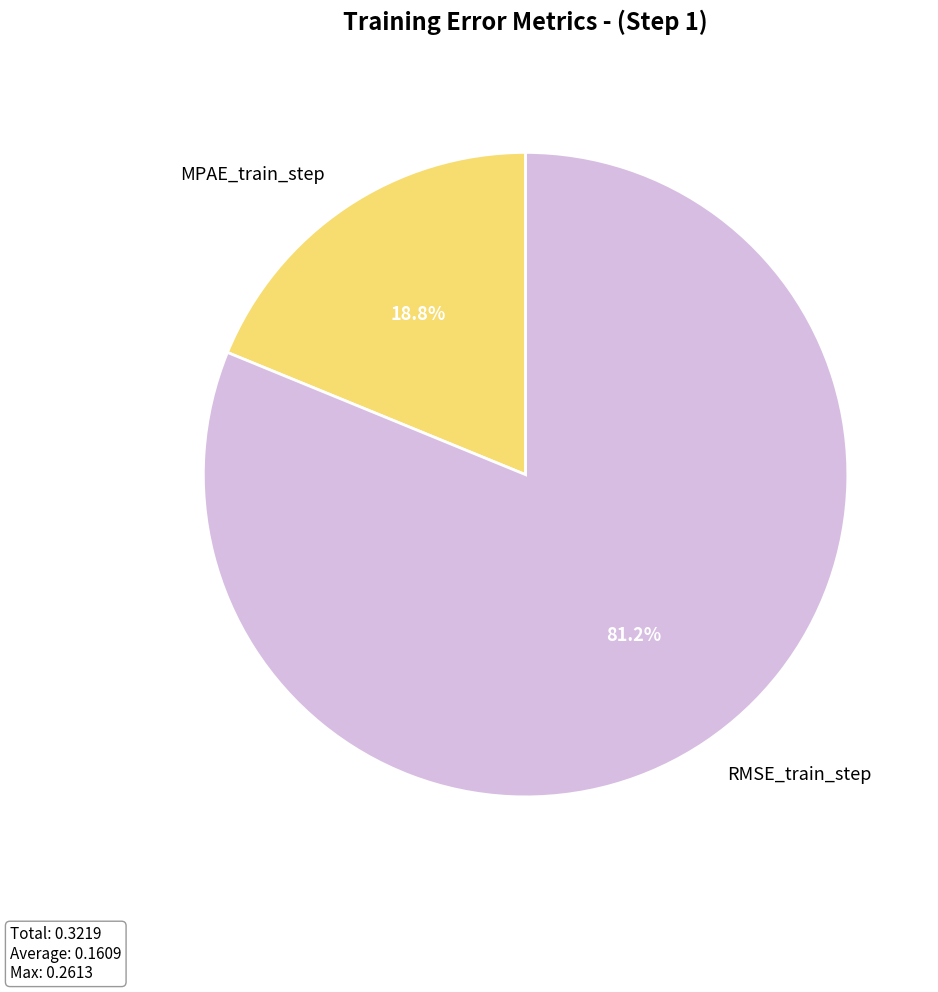

Combined, do MPAE_train_step and RMSE_train_step account for over 50%?

Yes